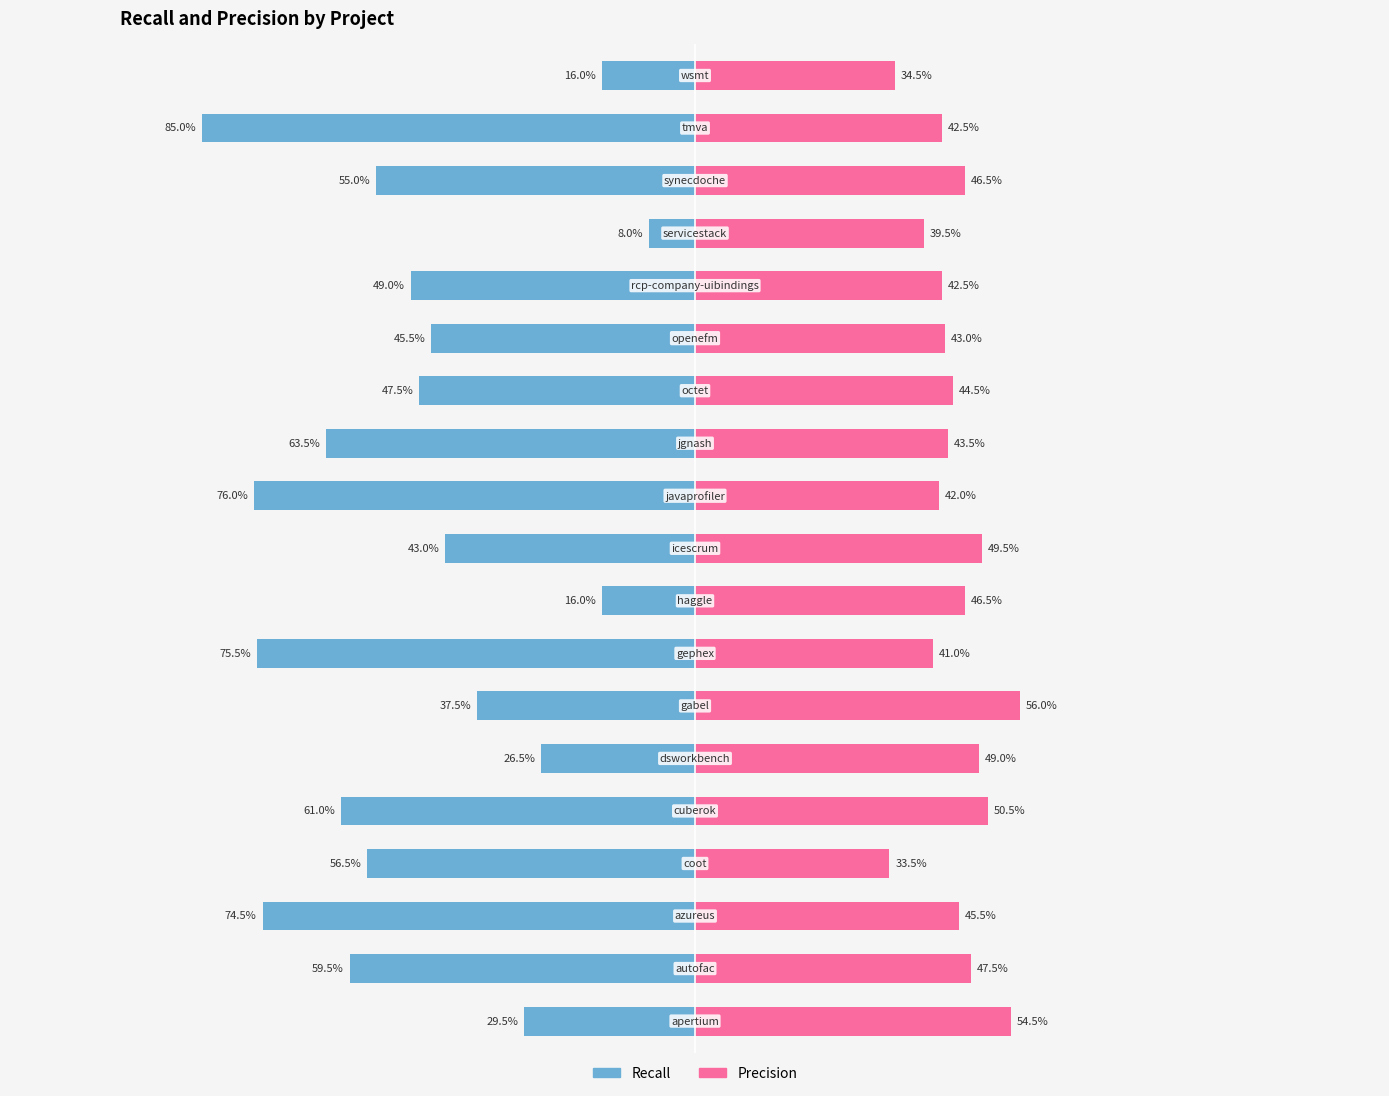

What is the difference between the second highest and minimum values in the precision series?

0.2